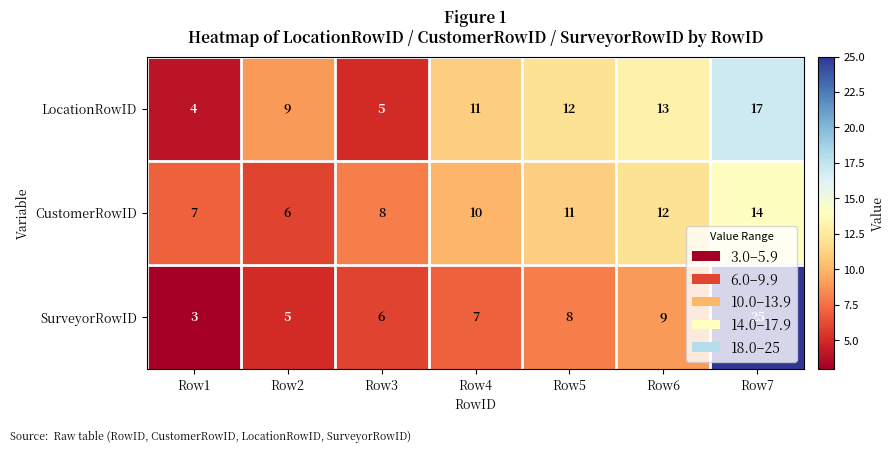

What is the difference between the highest and lowest values at Row4?

4